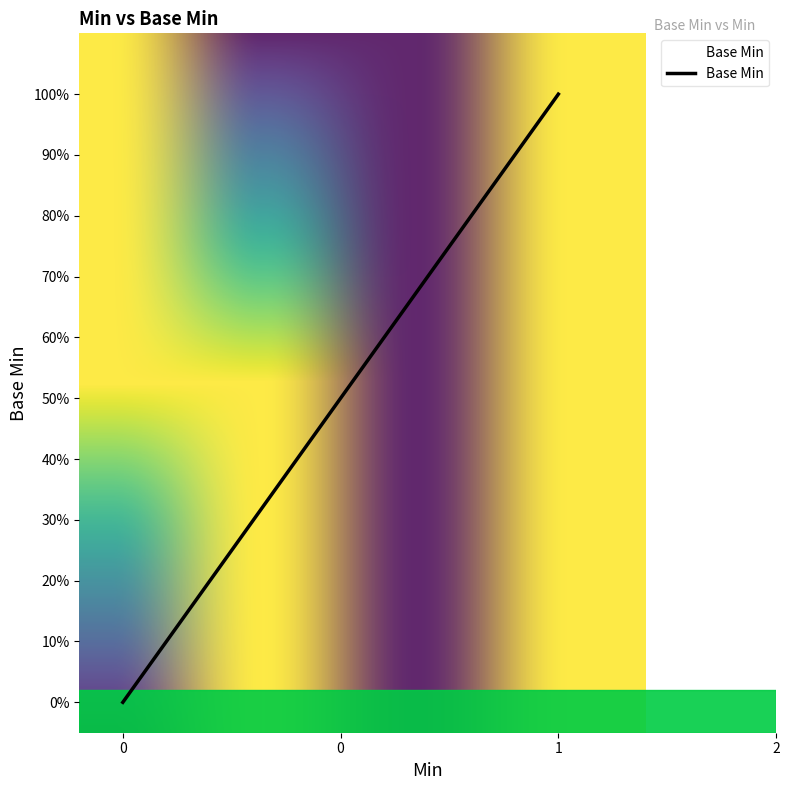

How many values are between 0 and 1?

6